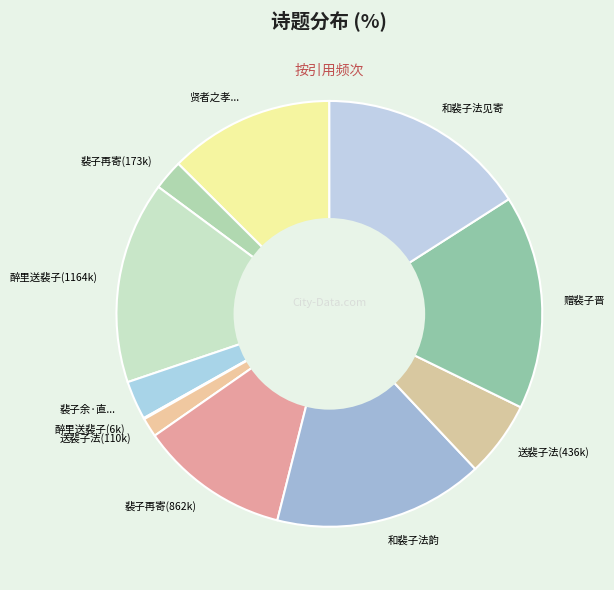

Is there any slice that represents more than half of the pie?

No